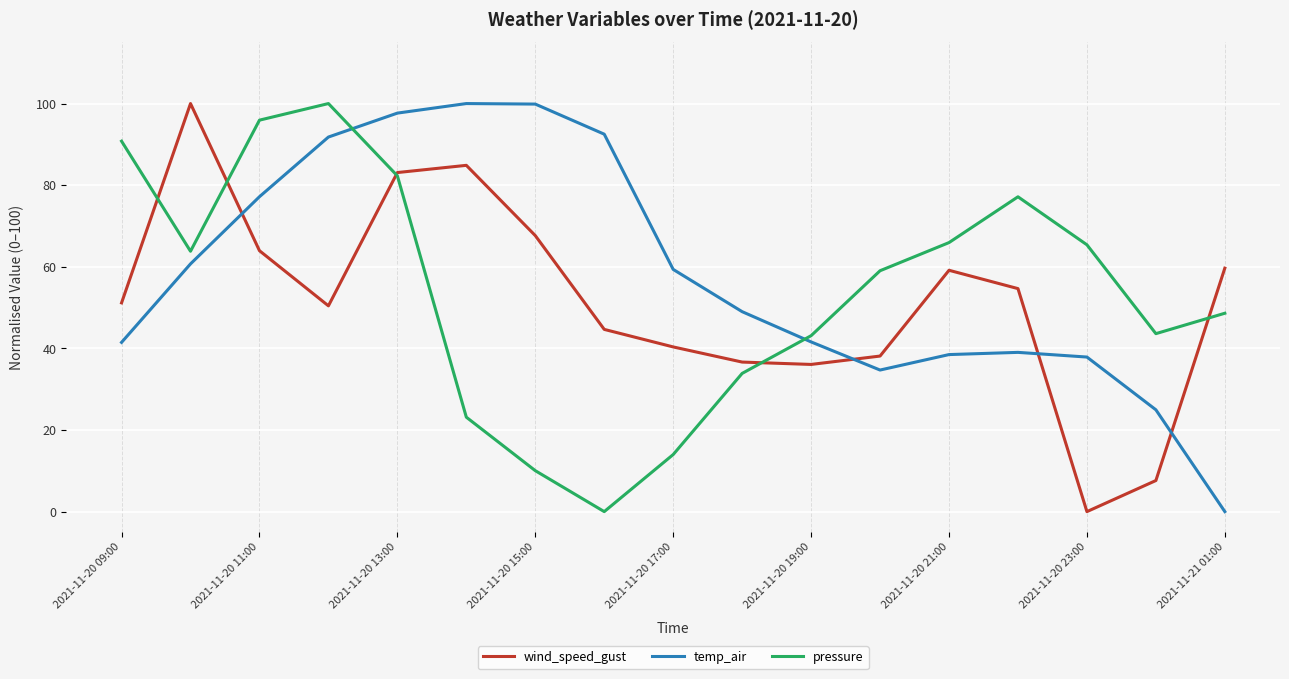

What are all the series names shown in the legend?

wind_speed_gust, temp_air, pressure